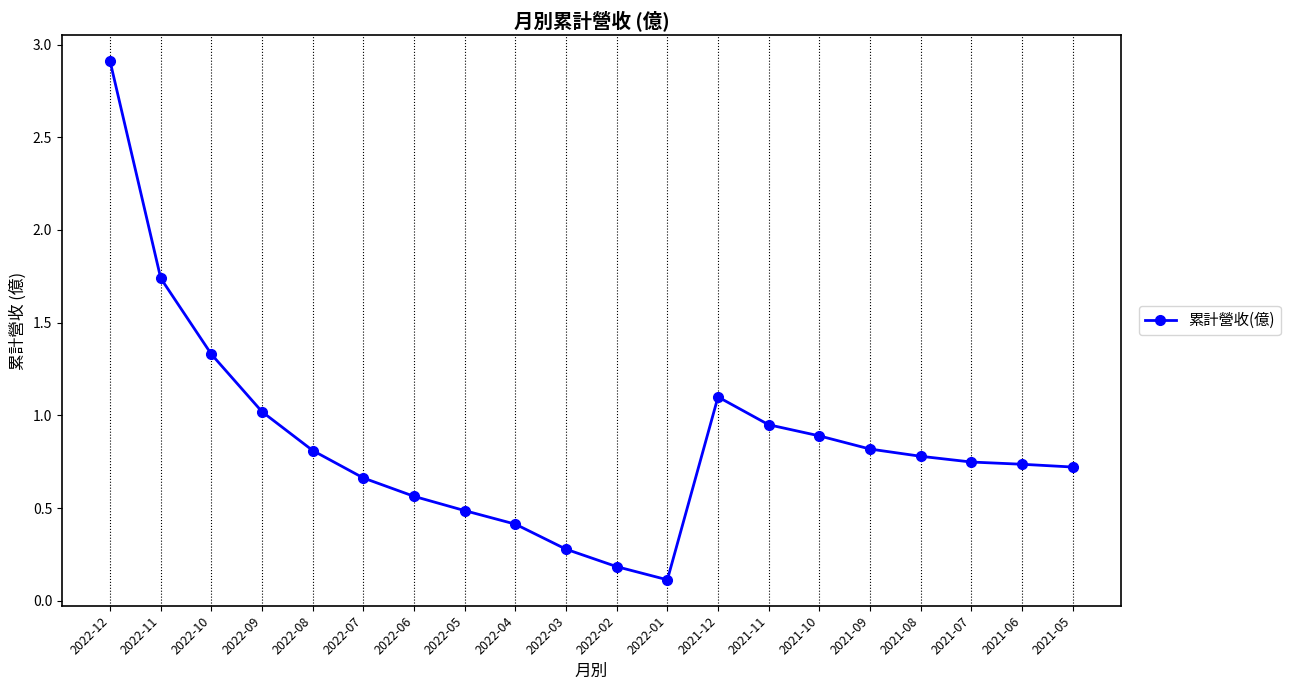

What is the minimum value shown in the chart?

0.1